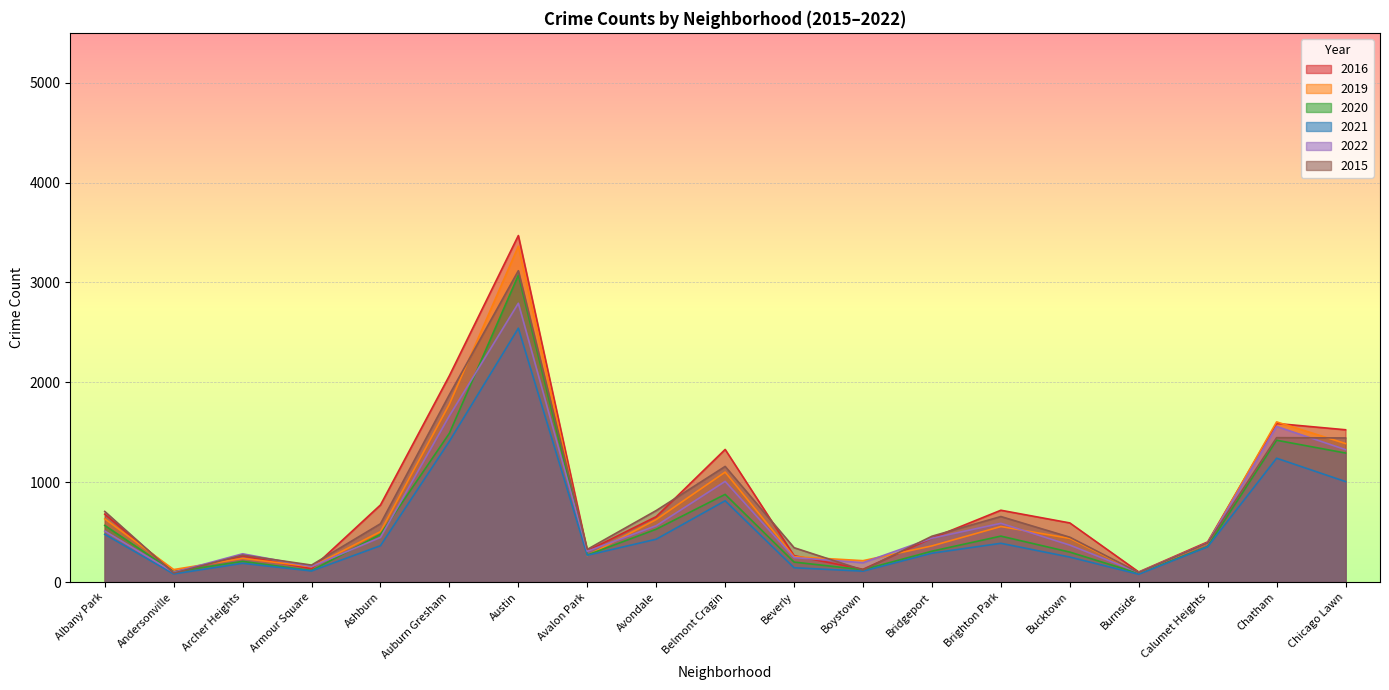

Which series changed the most between Bridgeport and Chatham?

2019